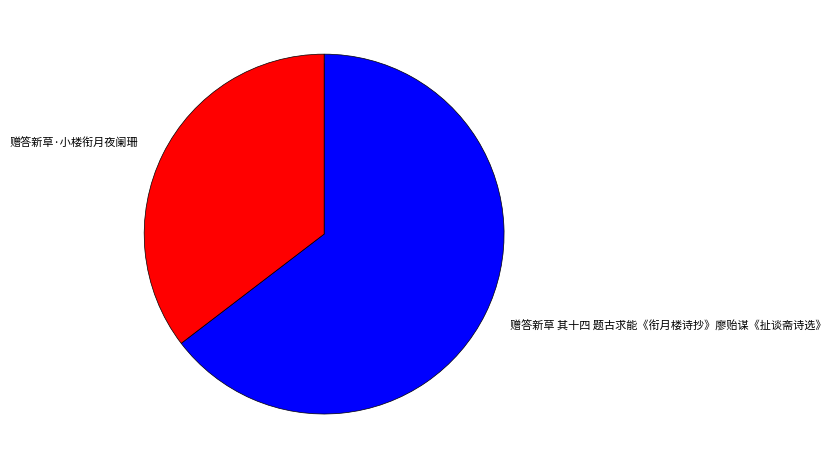

Rank the categories by value from lowest to highest.

赠答新草·小楼衔月夜阑珊, 赠答新草 其十四 题古求能《衔月楼诗抄》廖贻谋《扯谈斋诗选》